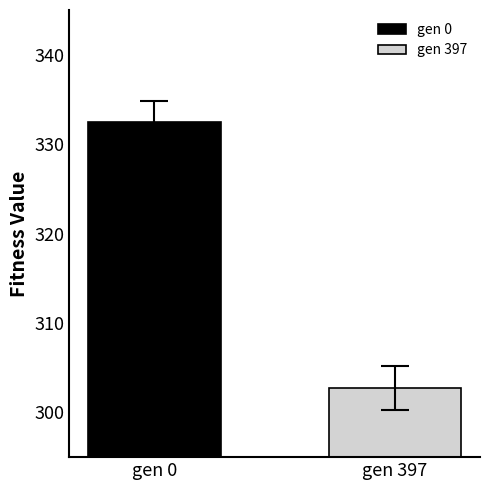

List the series in order of their peak value, lowest first.

gen 397, gen 0